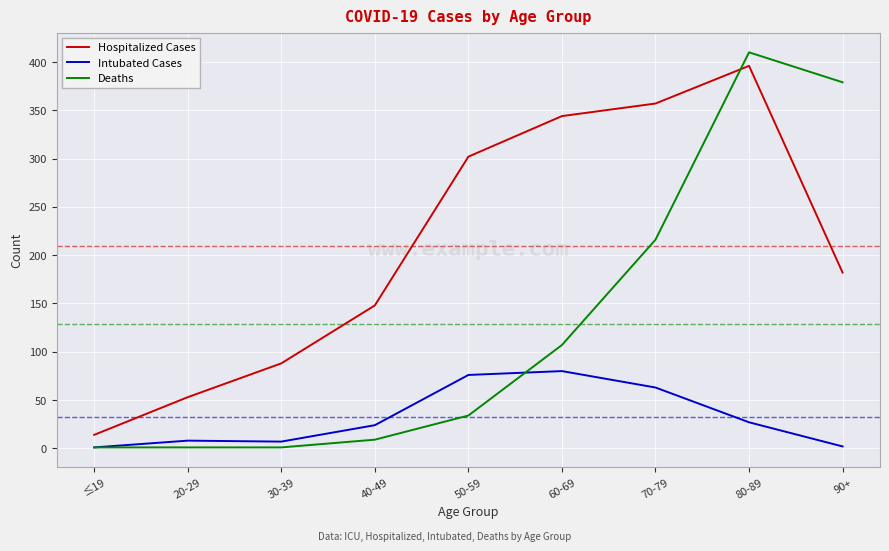

What are all the series names shown in the legend?

Hospitalized Cases, Intubated Cases, Deaths